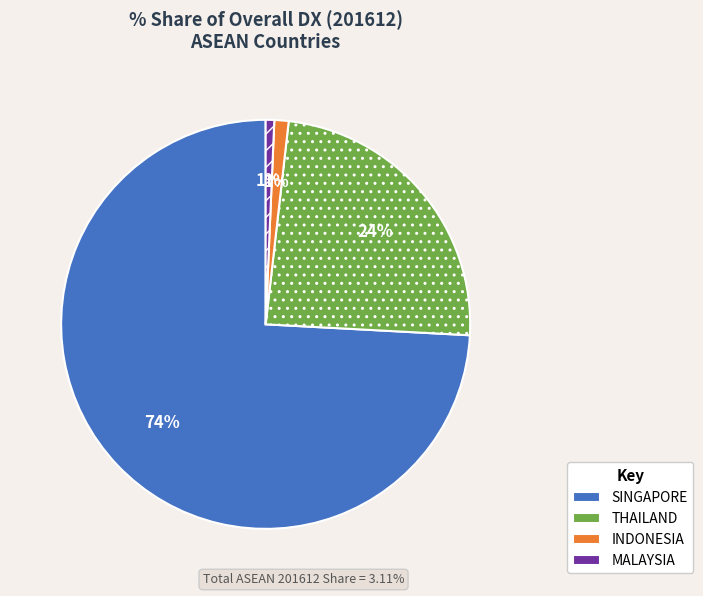

What is the ratio of the value at THAILAND to the value at SINGAPORE?

0.3